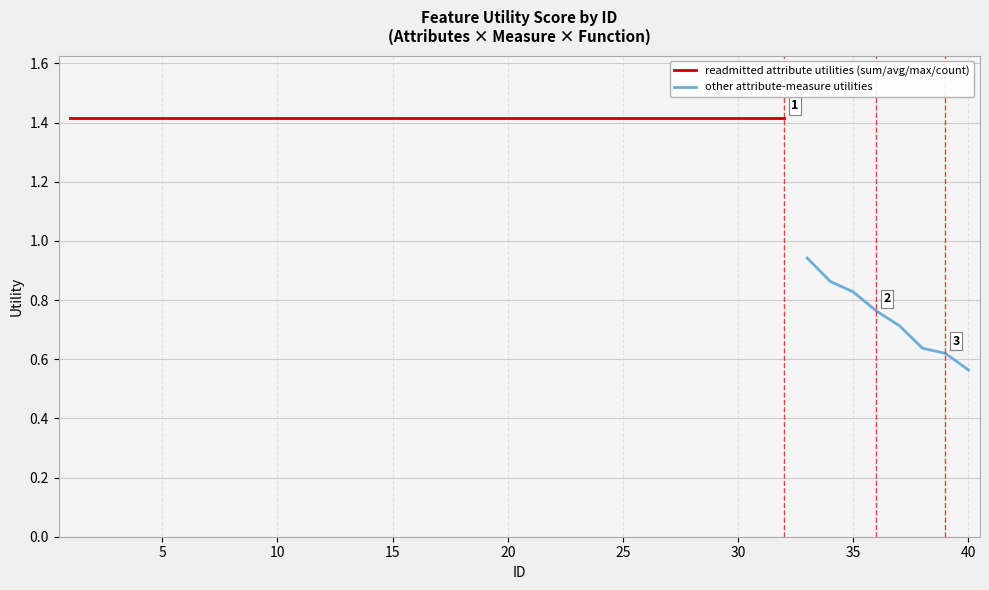

What is the difference between the maximum and minimum values?

0.9